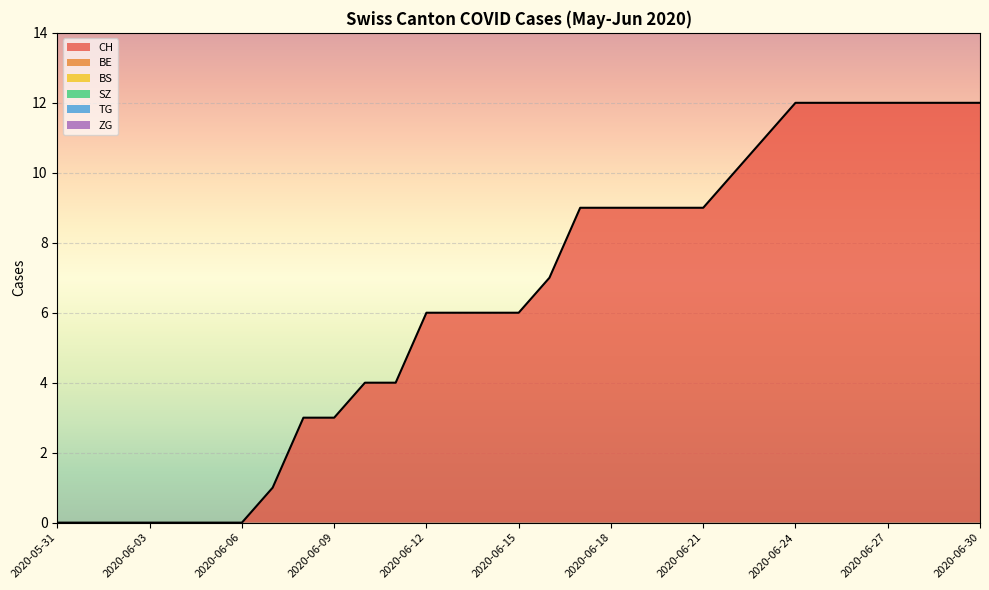

Is the value of TG at 2020-06-15 greater than the value of BE at 2020-06-21?

No